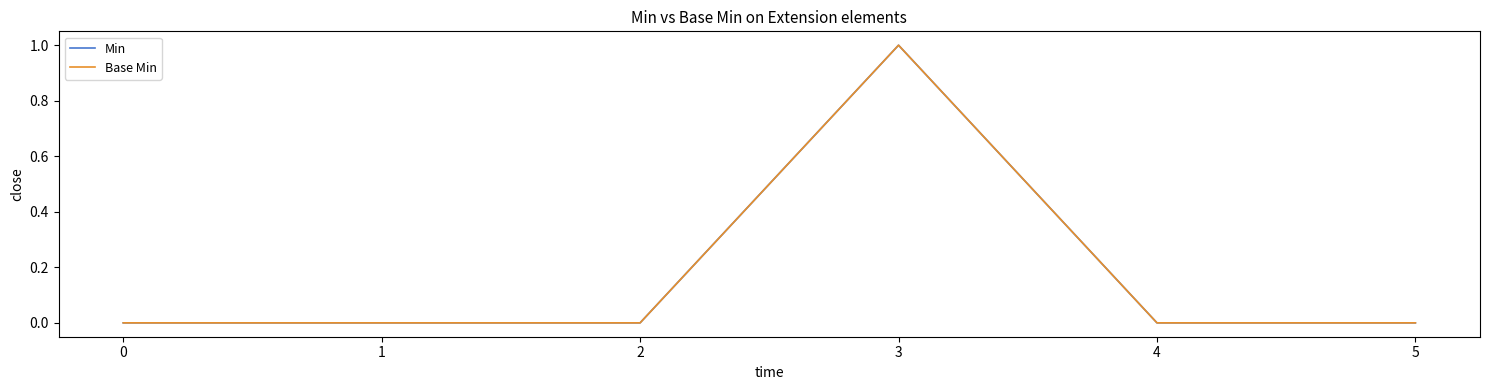

Reading left to right, what are all the values shown in this chart?

Min: 0=0	1=0	2=0	3=1	4=0	5=0
Base Min: 0=0	1=0	2=0	3=1	4=0	5=0